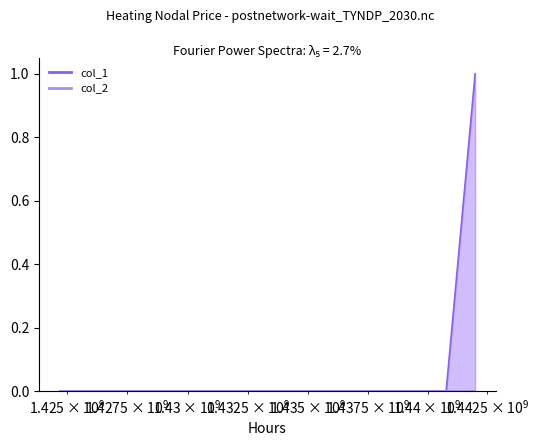

List the labels in order of value, largest first.

1441987850, 1424709542, 1440775914